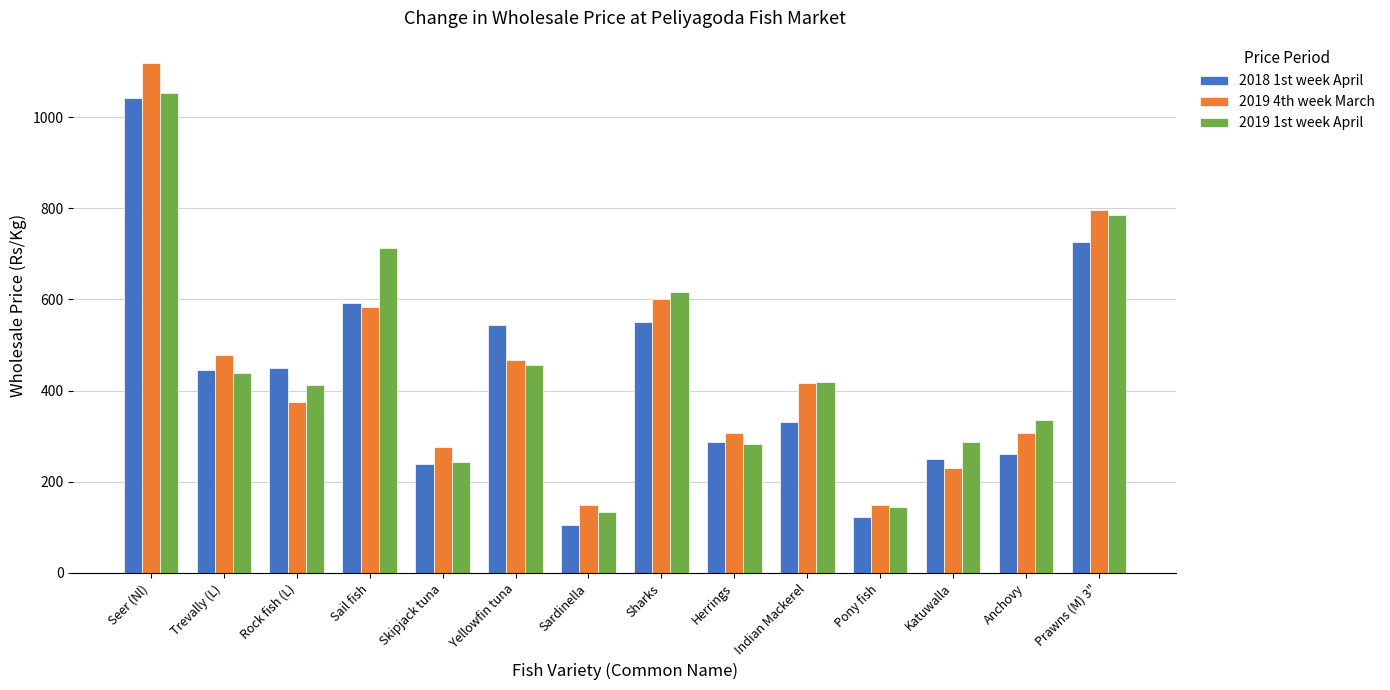

Are the bars horizontal?

No